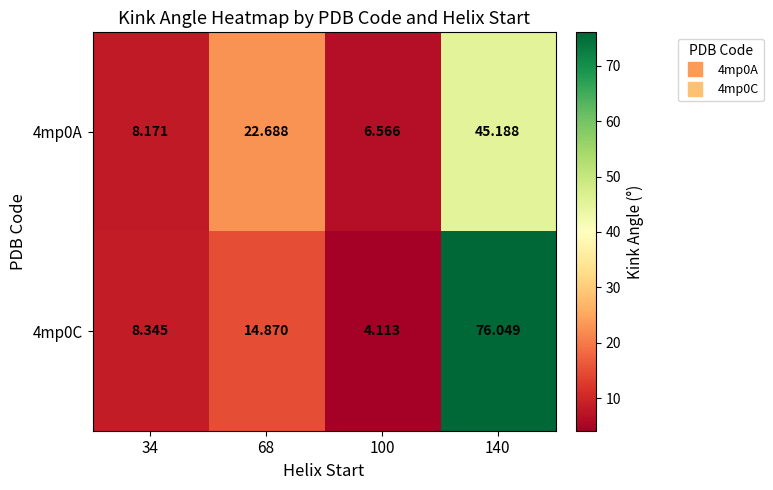

Rank the series at 100 from highest to lowest value.

4mp0A, 4mp0C